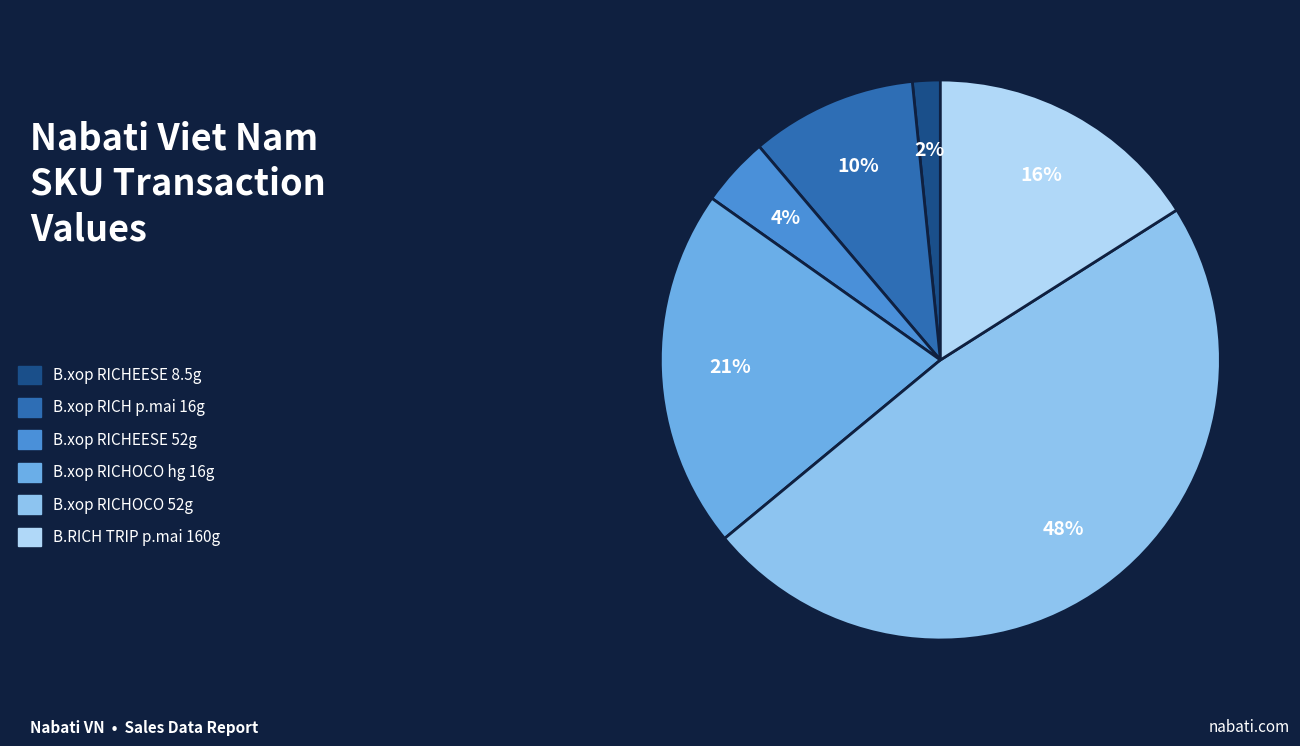

To the nearest percent, what is the difference between the largest and smallest slice percentages?

46%